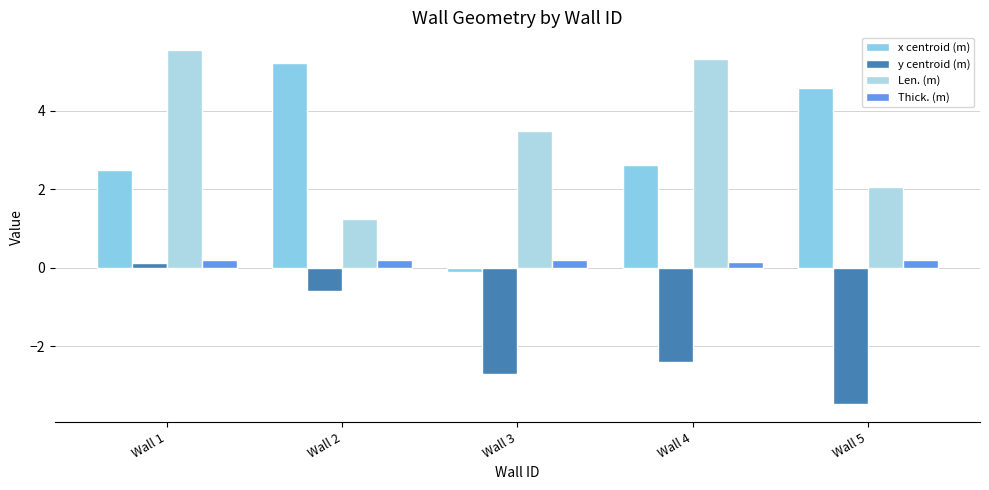

What is the spread (max minus min) of values at Wall 1?

5.4